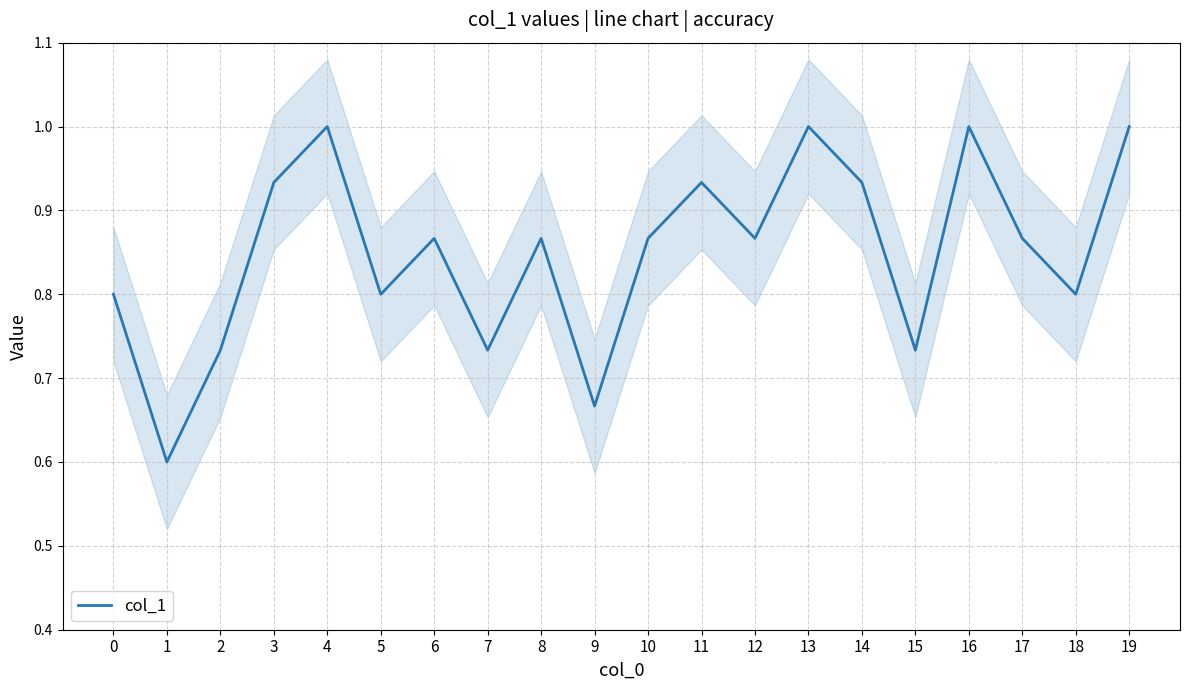

The chart shows a value of 0.9 at 12. True or false?

True